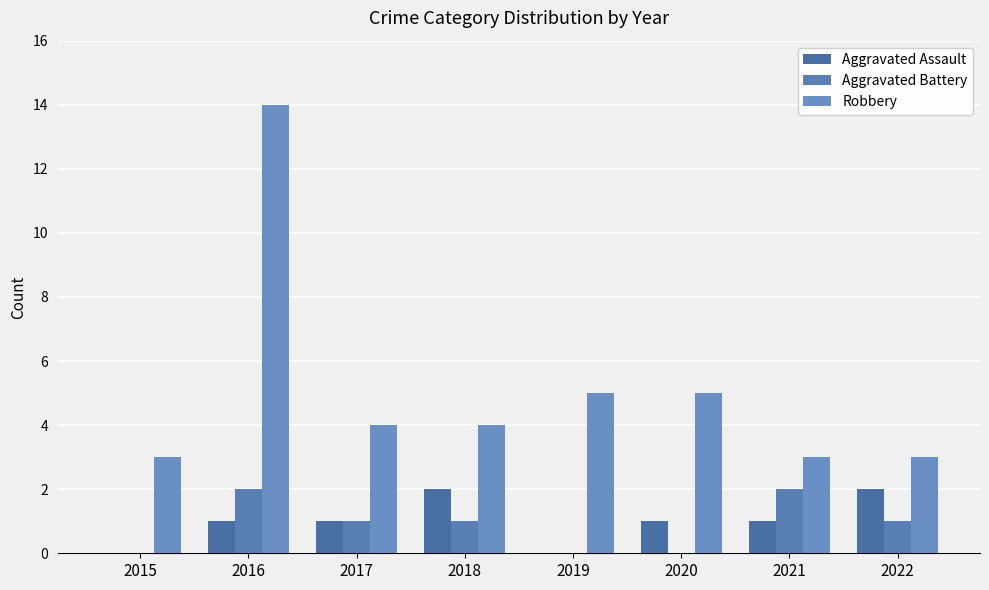

Which label corresponds to the largest value in the chart?

2016